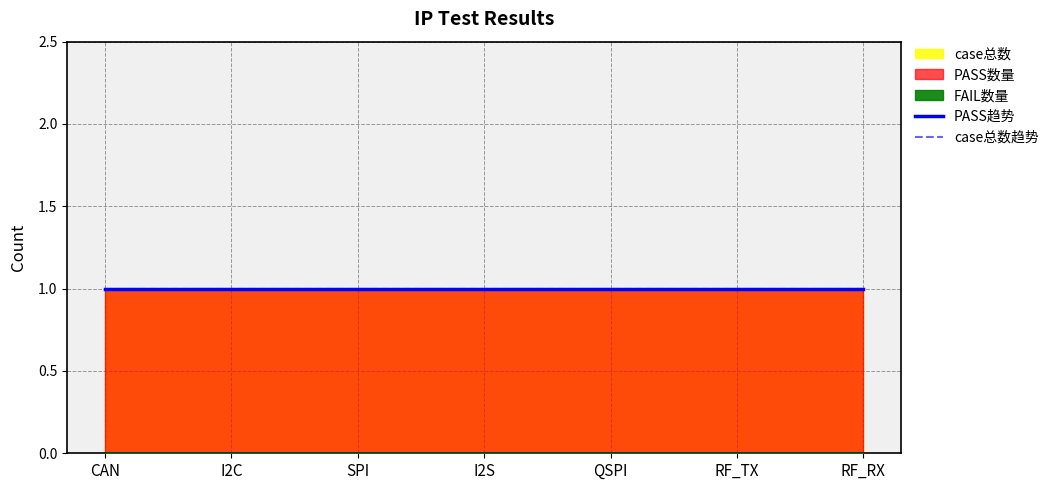

At how many categories does at least one series exceed 0?

7